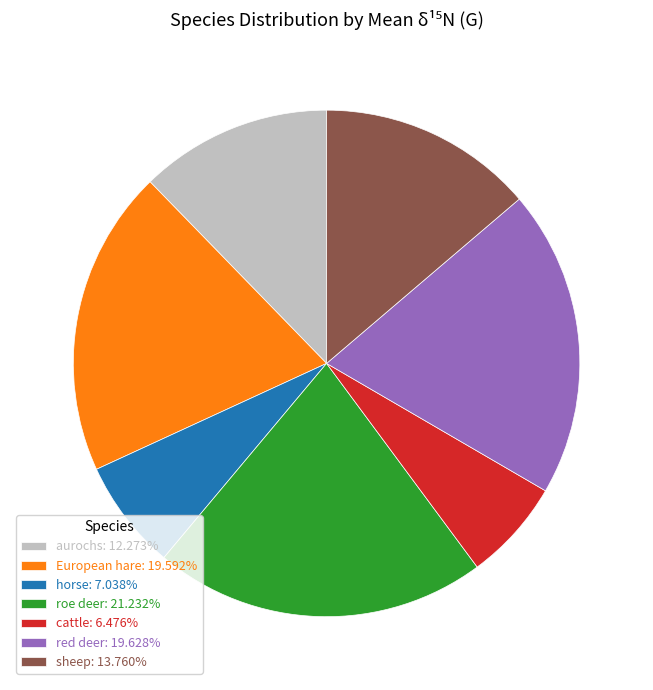

What is the ratio of the value at cattle to the value at European hare?

0.3